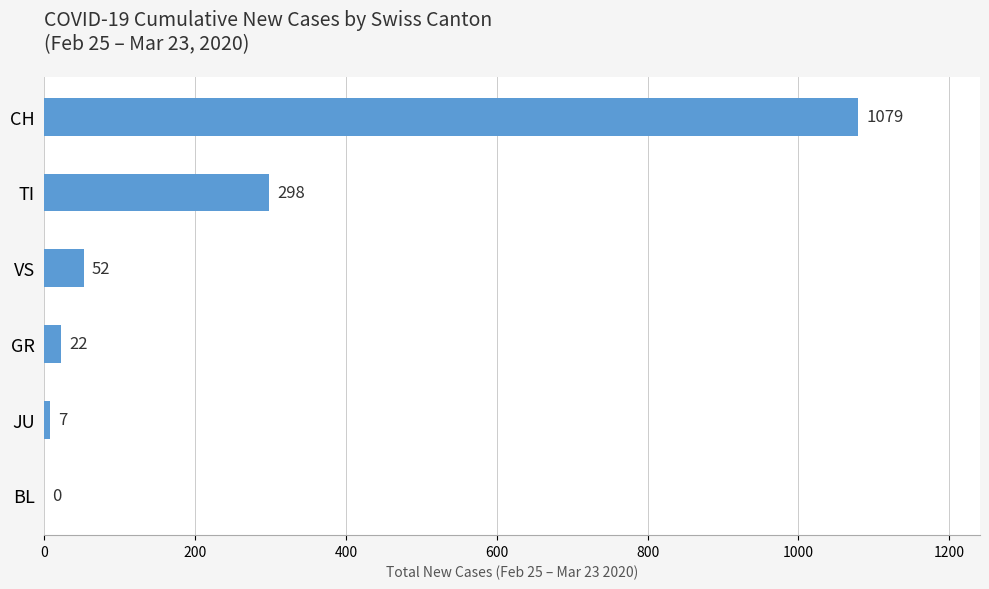

Reading top to bottom, list all the values displayed in this chart.

CH=1079	TI=298	VS=52	GR=22	JU=7	BL=0